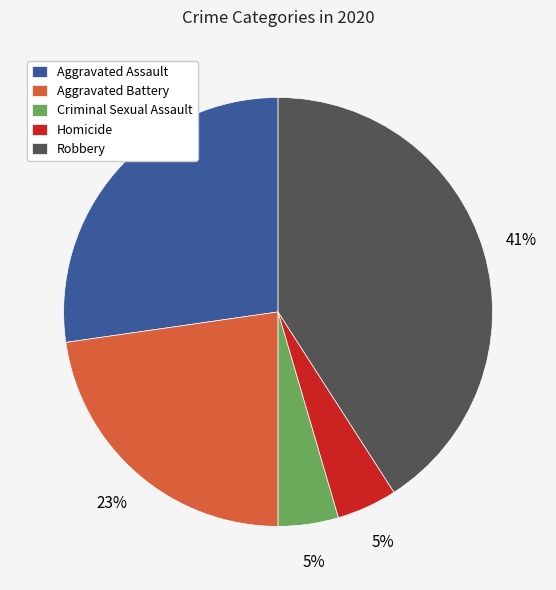

Is there any slice that represents more than half of the pie?

No